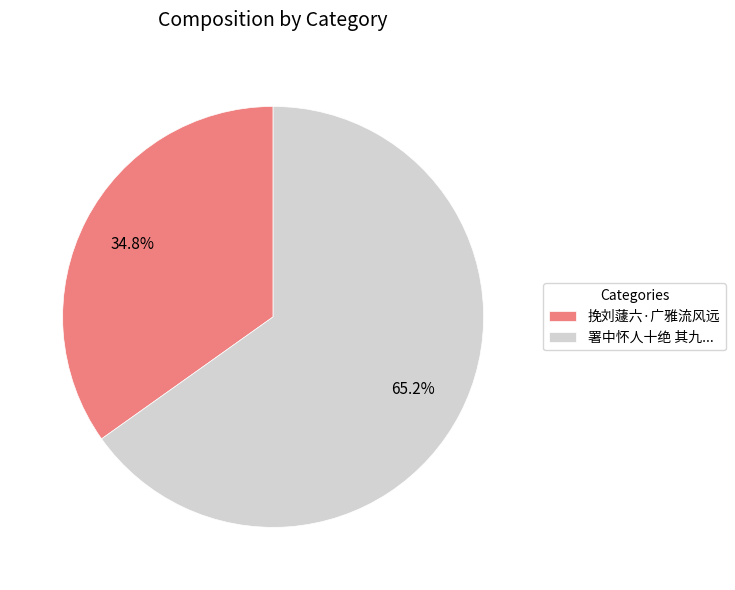

What percentage do 挽刘蘧六·广雅流风远 and 署中怀人十绝 其九... together represent?

100.0%